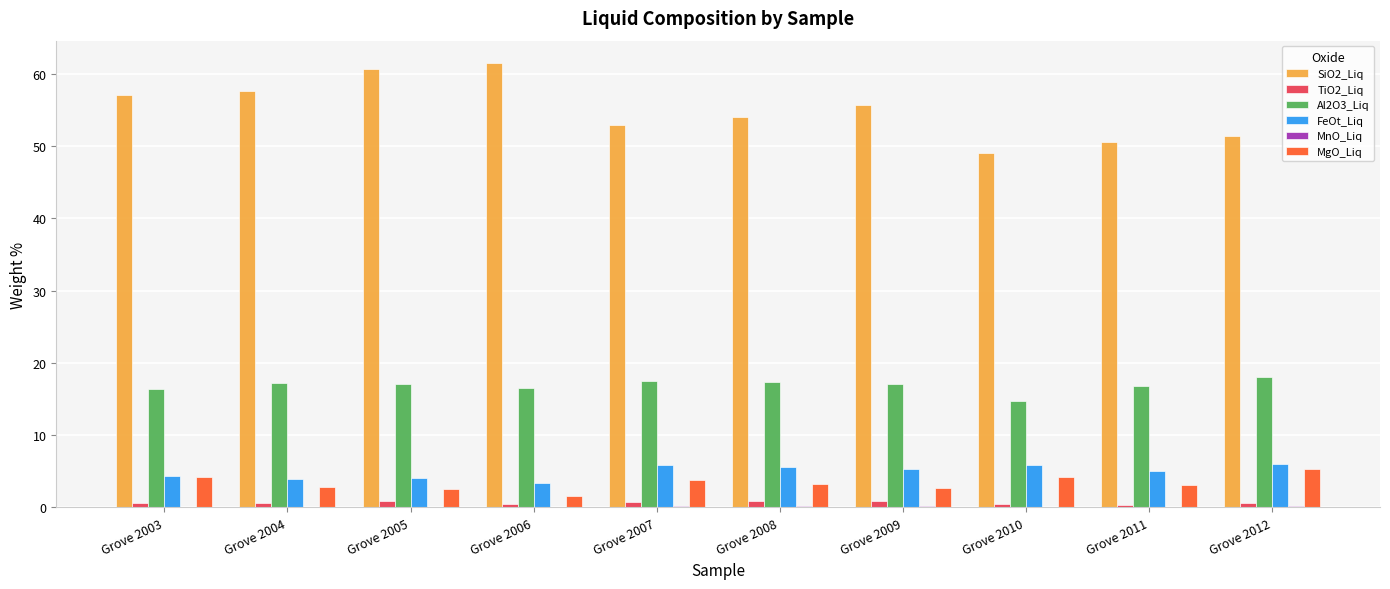

What is the total value across all series at Grove 2003?

82.6